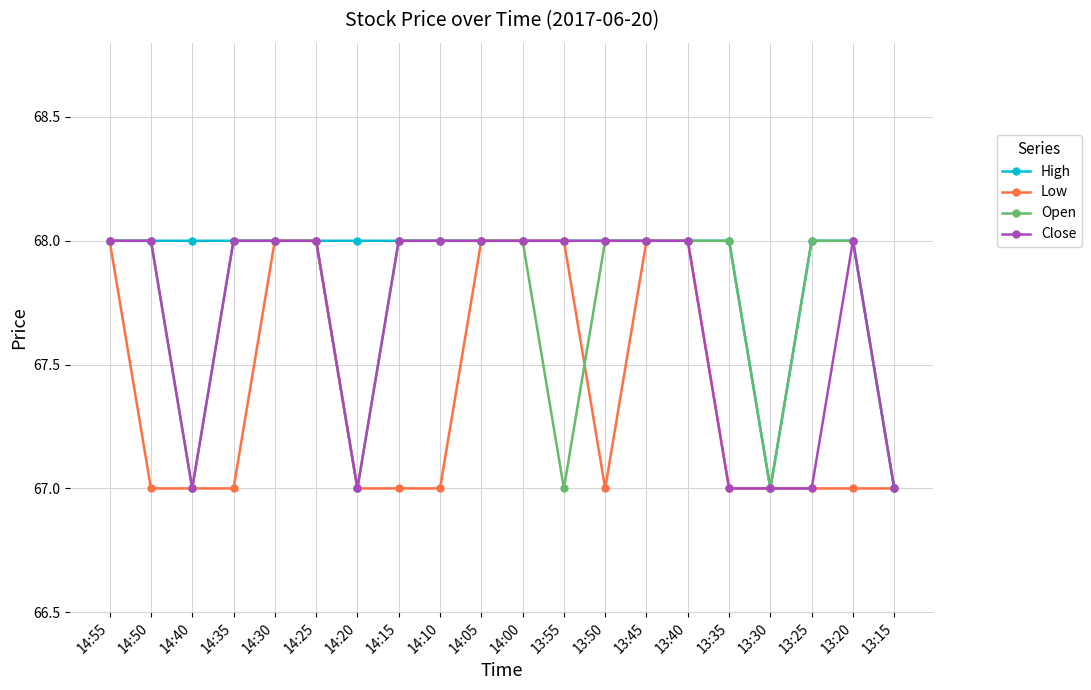

What value does the High series have at 14:05?

68